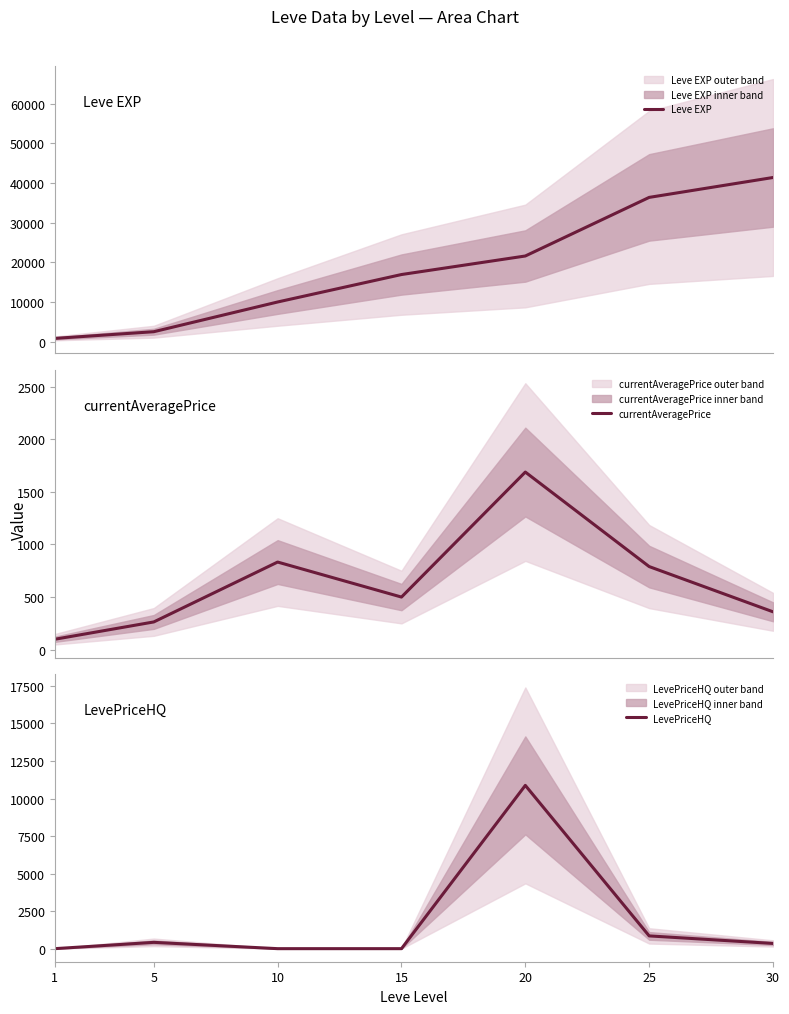

Reading right to left, what are all the values shown in this chart?

Leve EXP: 41410.0	36390.0	21600.0	16920.0	9990.0	2490.0	800.0
currentAveragePrice: 360.0	789.8	1687.8	500.0	832.7	263.7	99.0
LevePriceHQ: 347.5	850.0	10875.0	0.0	0.0	420.0	0.0